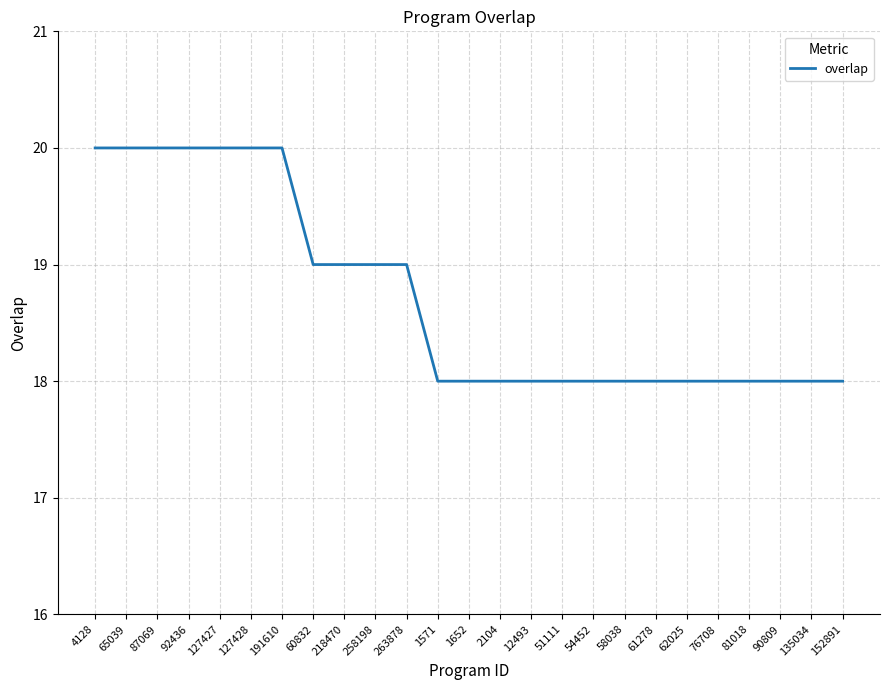

What is the difference between the maximum and minimum values?

2